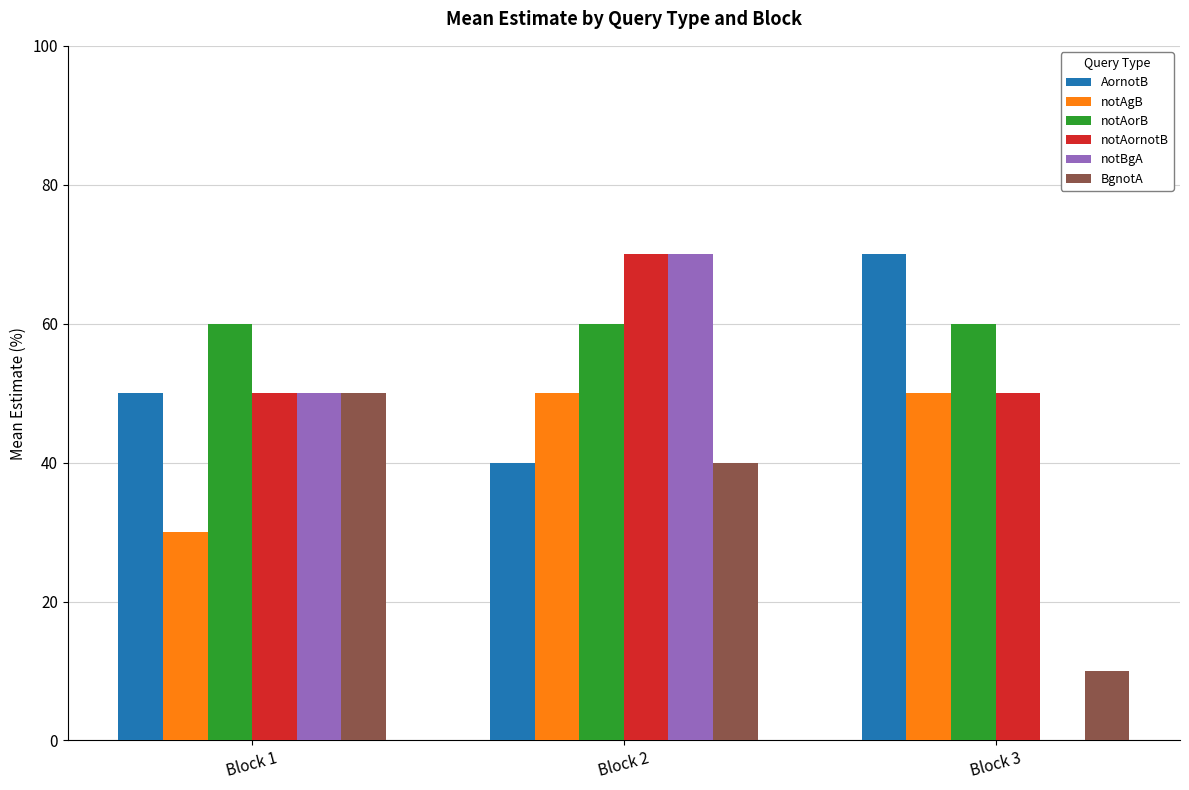

Which series has the largest range (max minus min)?

notBgA